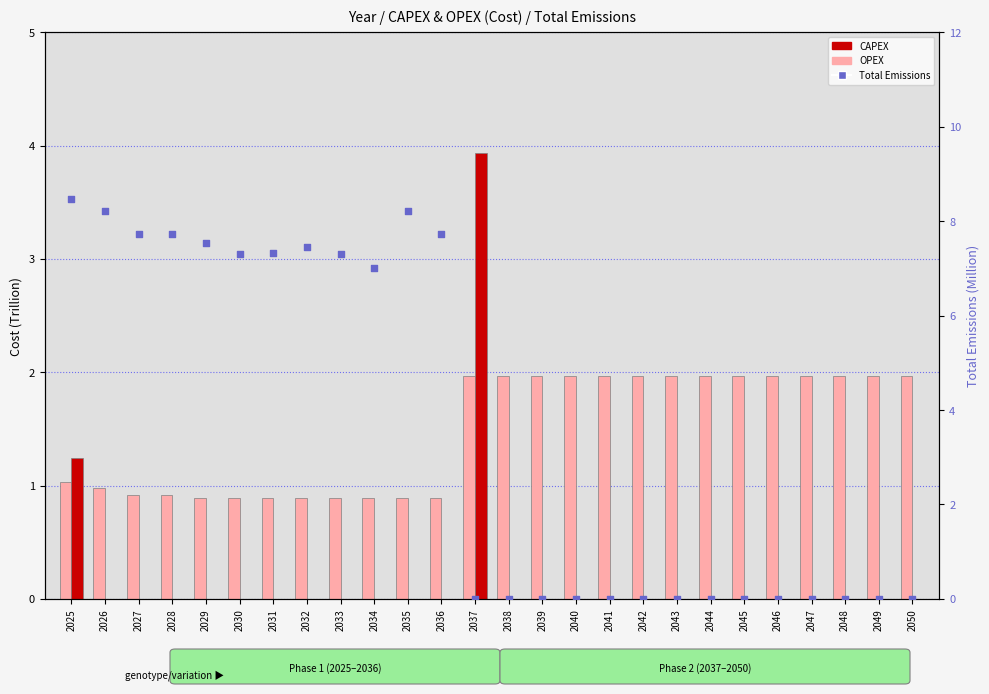

At how many categories does at least one series exceed 3?

13